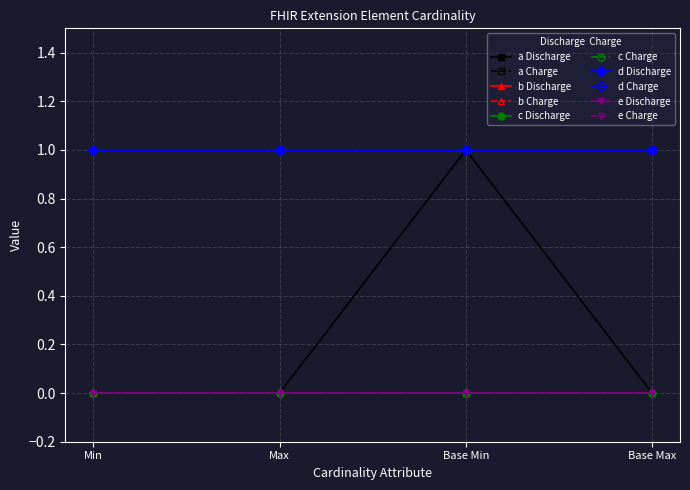

Is this an area chart (filled region under the line)?

No